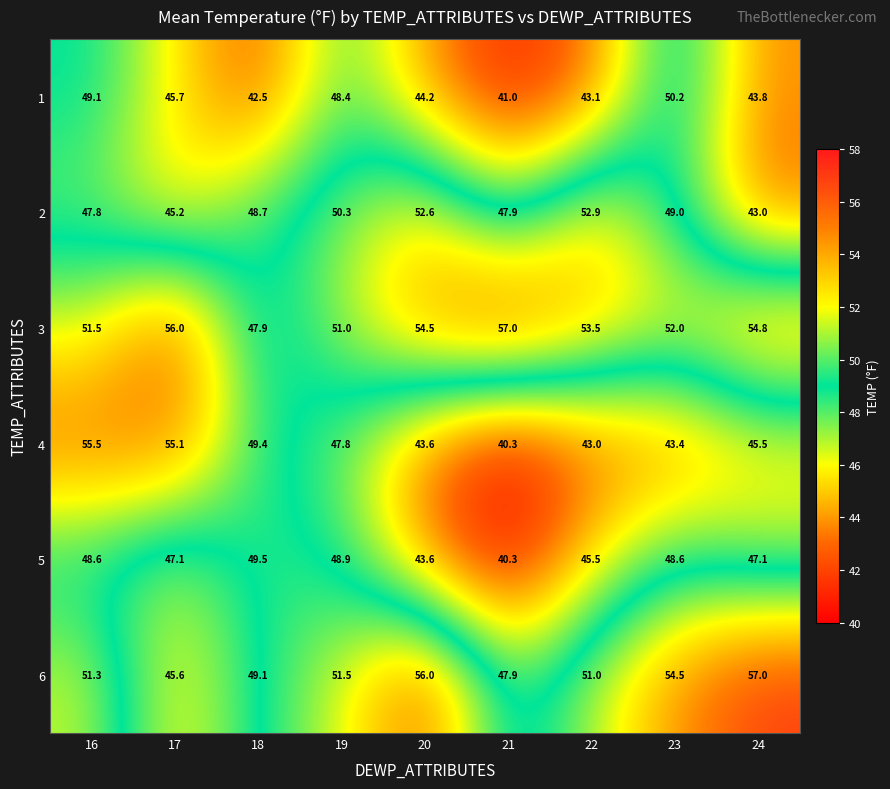

At 22, list the series in order from largest to smallest.

3, 2, 6, 5, 1, 4